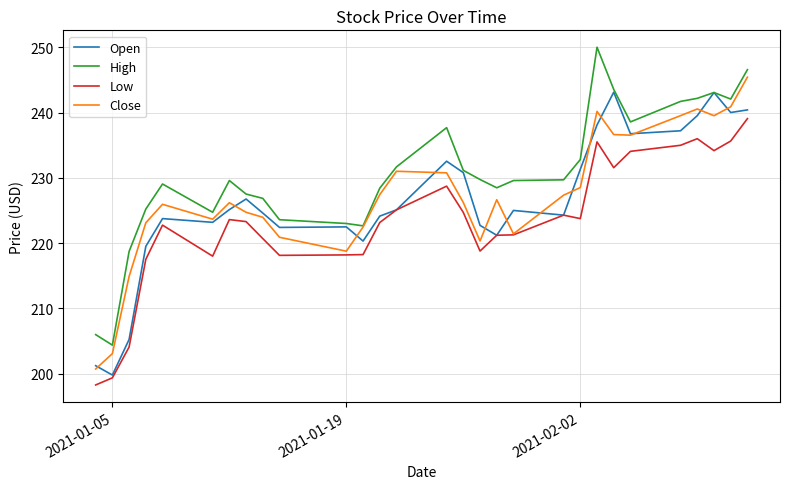

What is the average value of the High series?

230.6